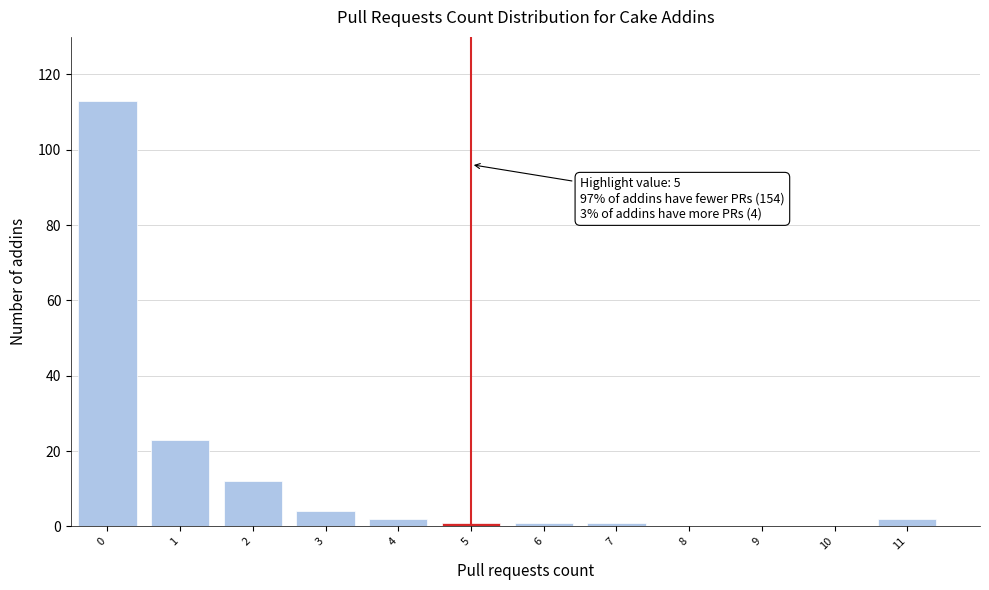

Reading right to left, what are all the values shown in this chart?

11=2	10=0	9=0	8=0	7=1	6=1	5=1	4=2	3=4	2=12	1=23	0=113